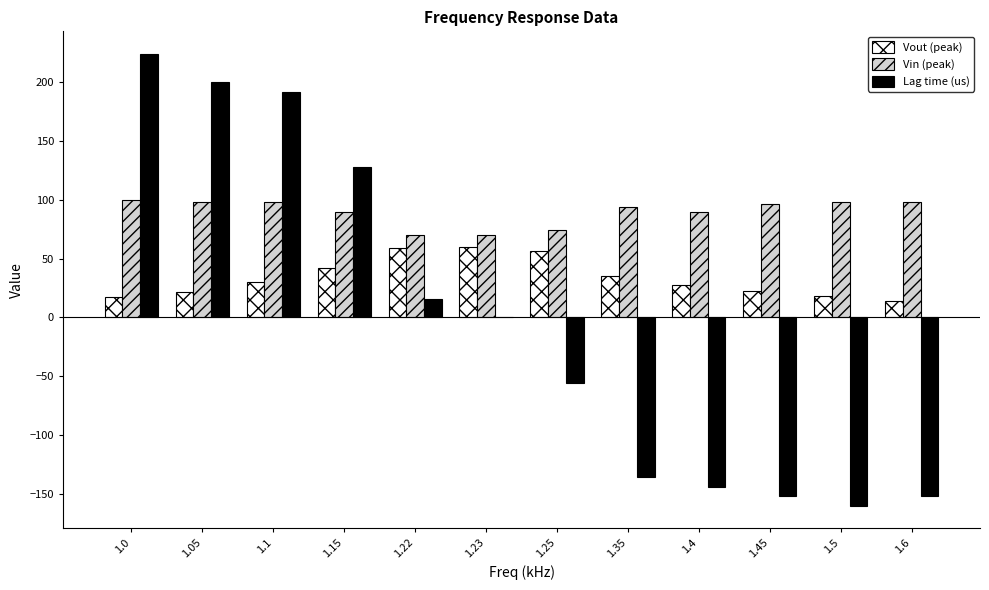

Which series has the largest total across all categories?

Vin (peak)